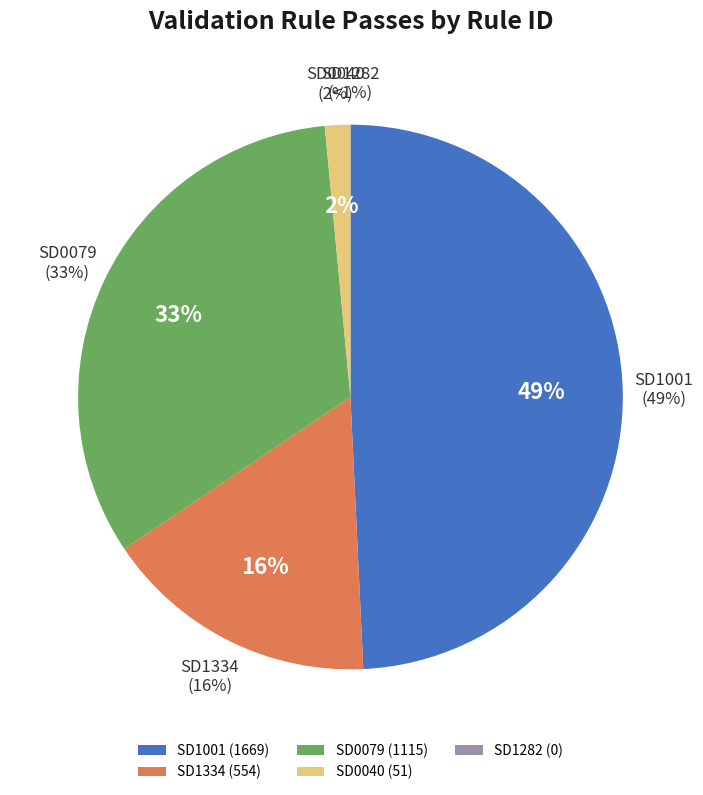

What is the change in value from SD1001 to SD1282?

-1669